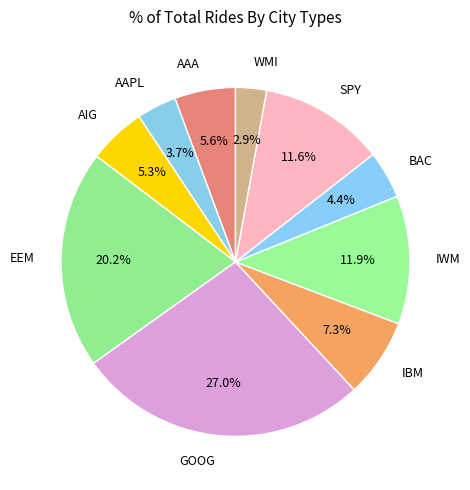

Do AIG and SPY together represent more than half of the pie?

No